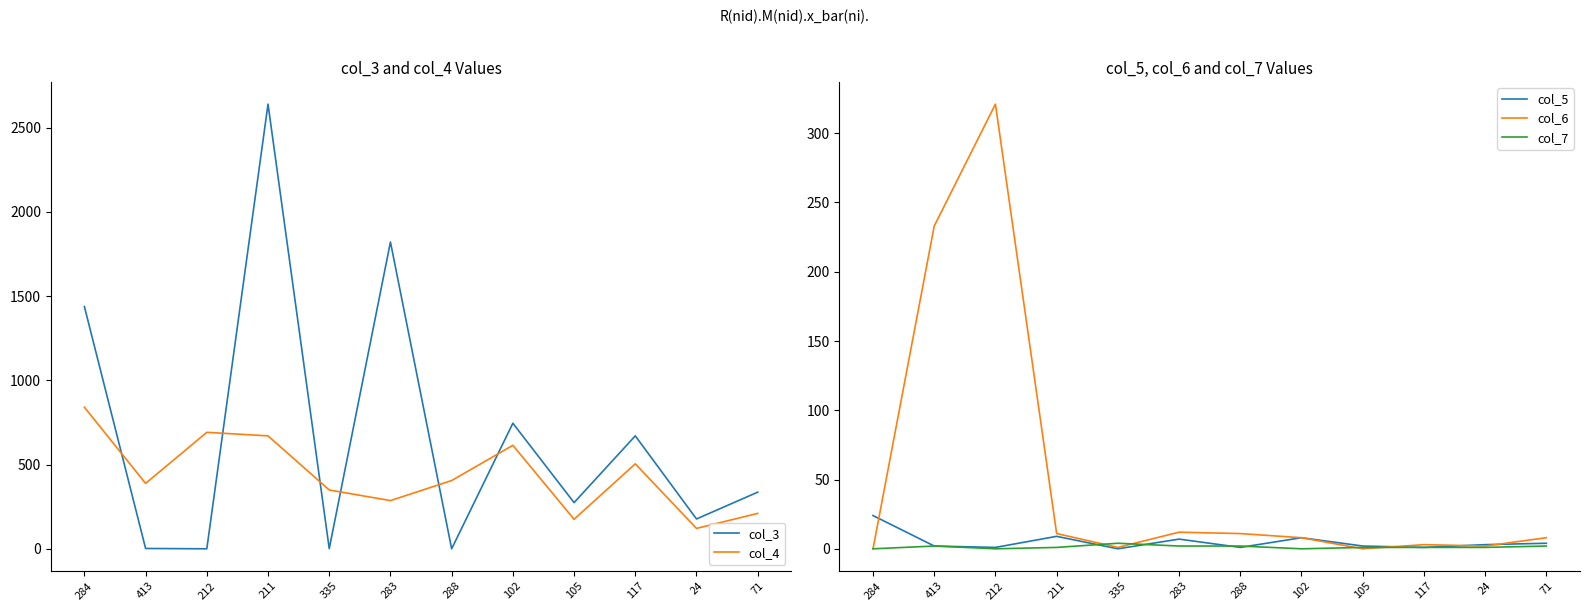

Reading left to right, list all the values displayed in this chart.

col_3: 284=1438	413=3	212=1	211=2639	335=2	283=1821	288=1	102=746	105=275	117=671	24=178	71=337
col_4: 284=841	413=389	212=692	211=671	335=350	283=287	288=406	102=615	105=176	117=505	24=122	71=211
col_5: 284=24	413=2	212=1	211=9	335=0	283=7	288=1	102=8	105=2	117=1	24=3	71=4
col_6: 284=0	413=233	212=321	211=11	335=1	283=12	288=11	102=8	105=0	117=3	24=2	71=8
col_7: 284=0	413=2	212=0	211=1	335=4	283=2	288=2	102=0	105=1	117=1	24=1	71=2